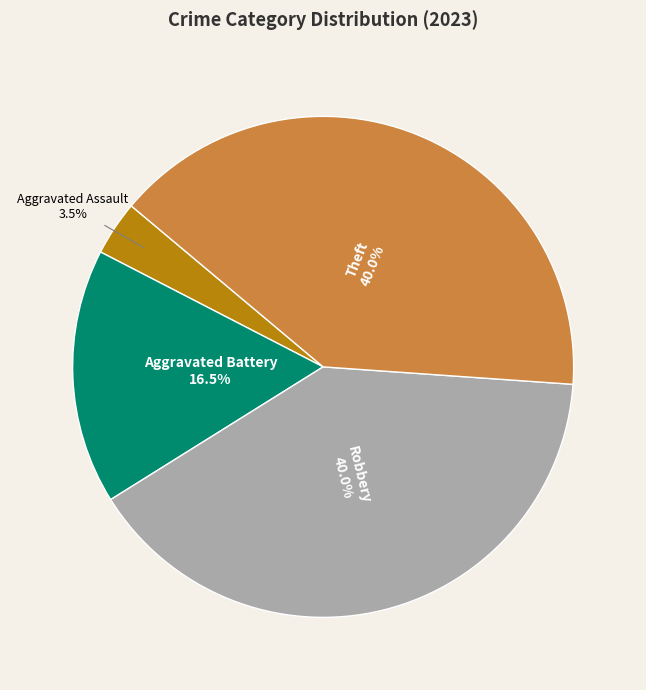

Does any single category account for the majority?

No